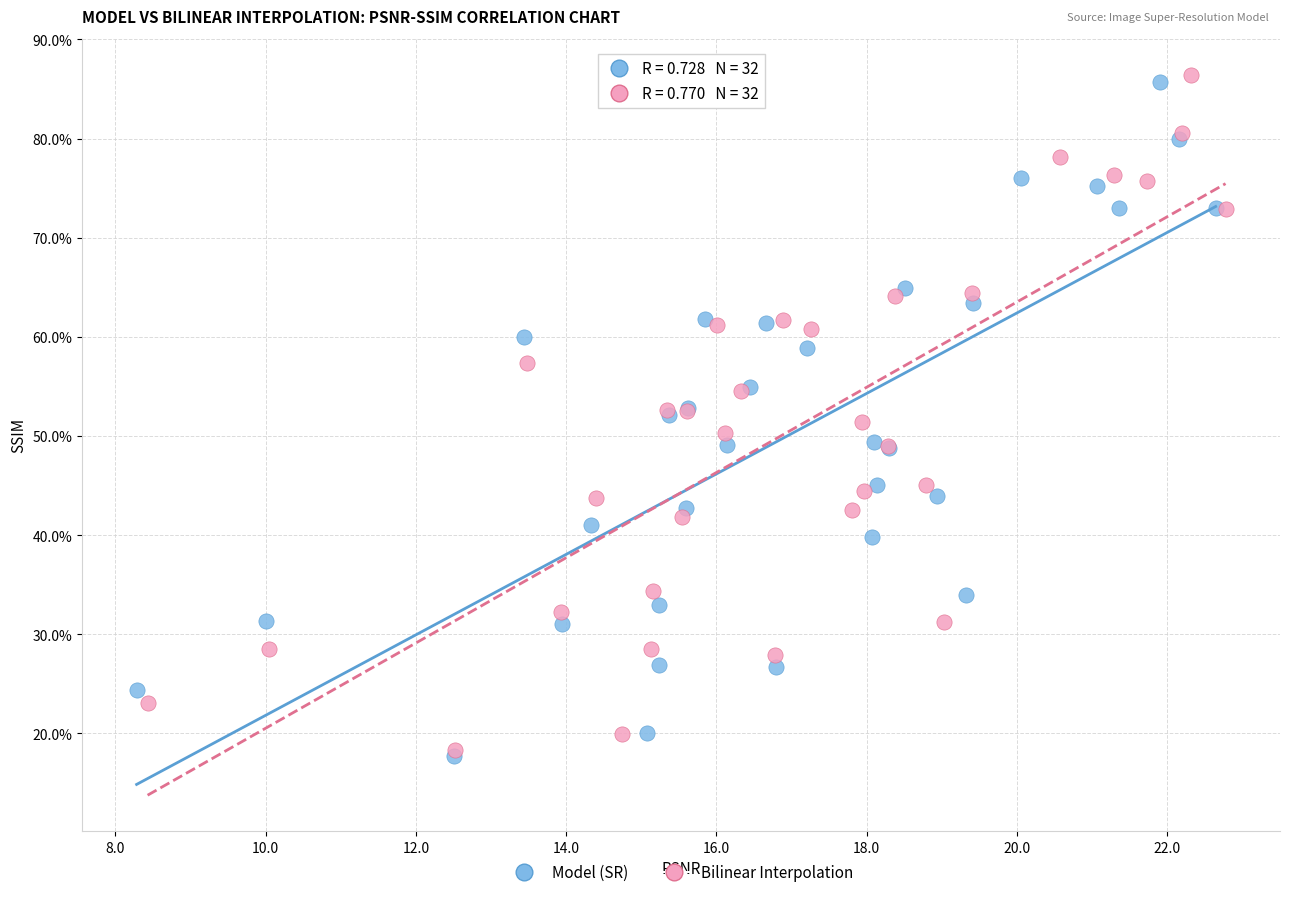

What are all the series names shown in the legend?

Model (SR), Bilinear Interpolation